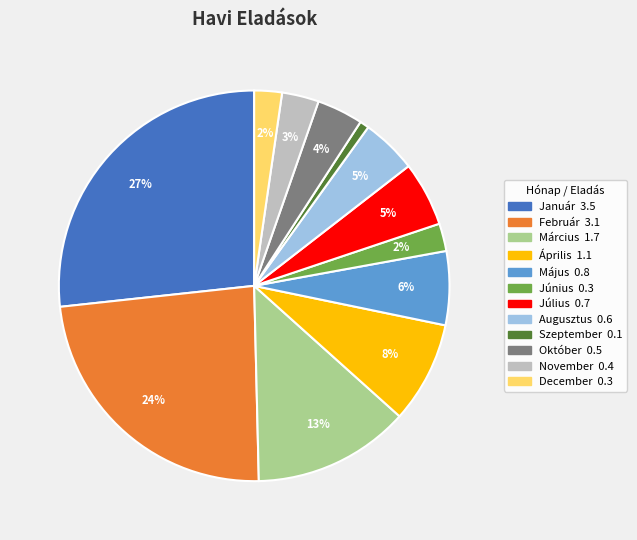

Combined, do Május and Október account for over 50%?

No